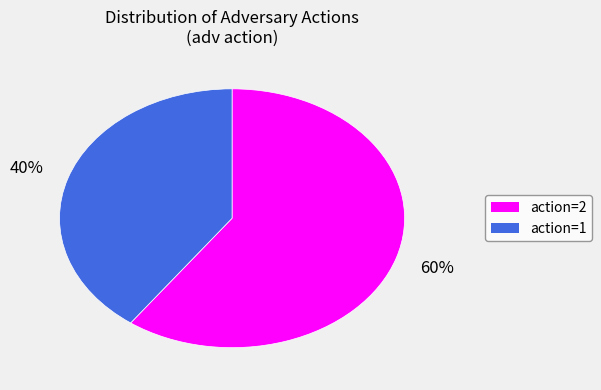

Is there a majority slice in this chart?

Yes